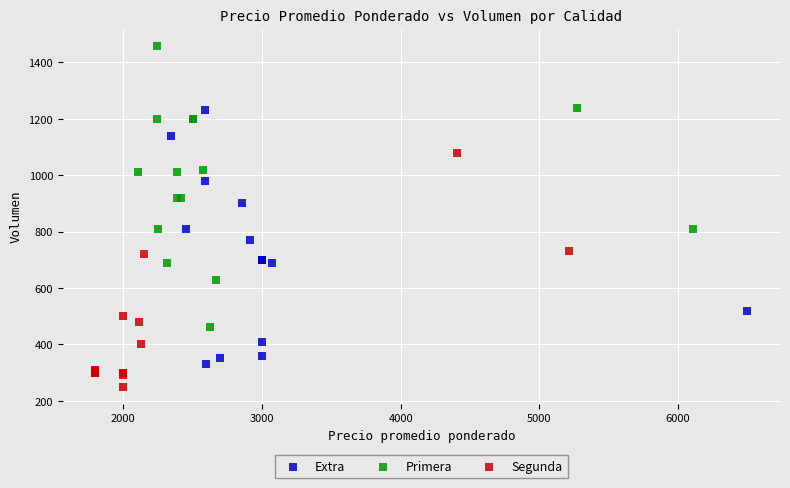

Which series contains the lowest Y value?

Segunda